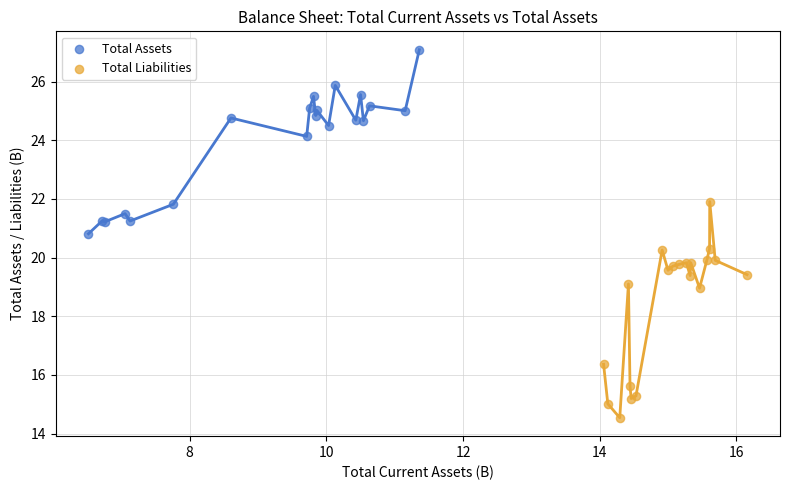

What are all the series names shown in the legend?

Total Assets, Total Liabilities